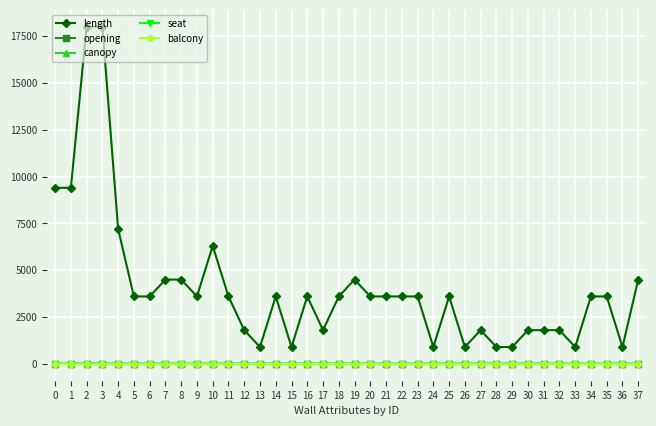

What is the maximum value shown in the chart?

18000